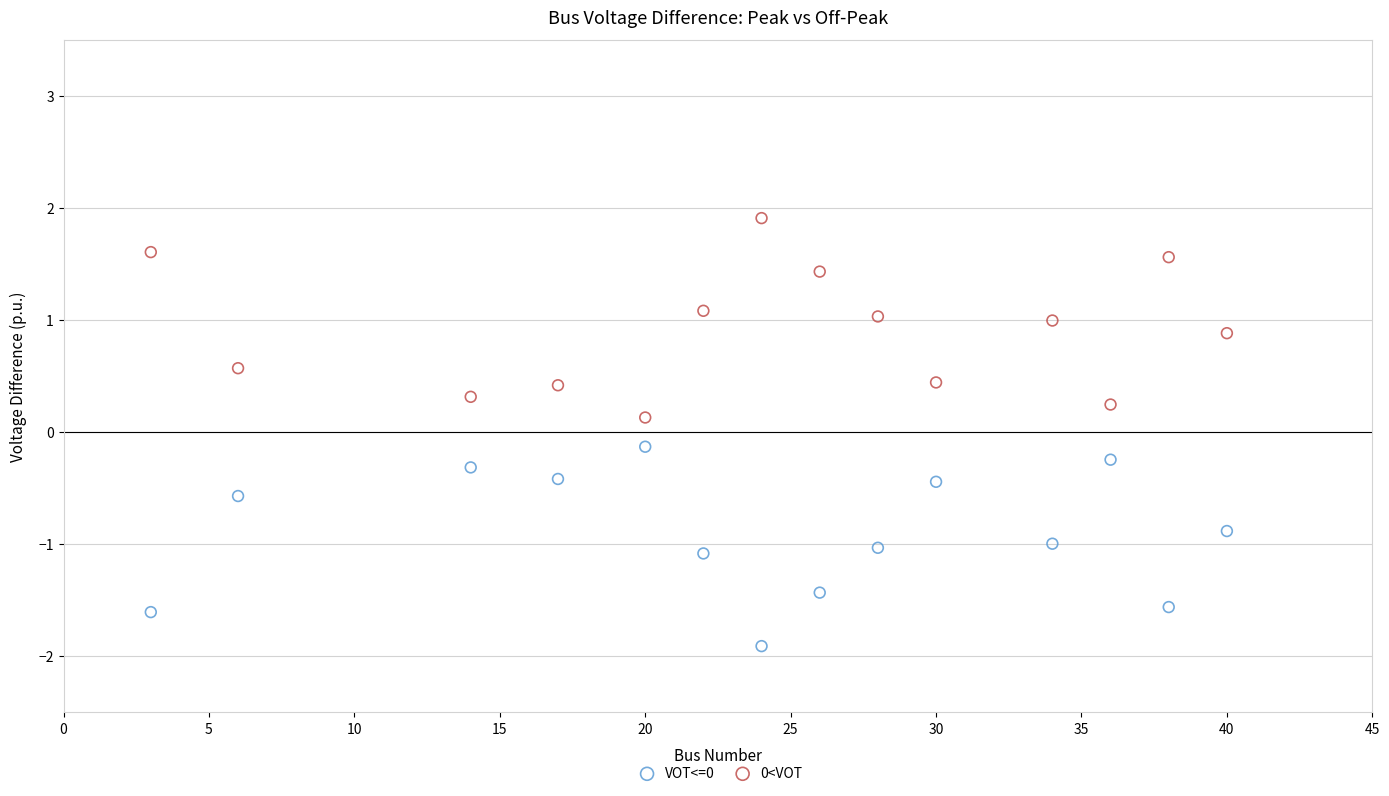

What are all the series names shown in the legend?

VOT<=0, 0<VOT